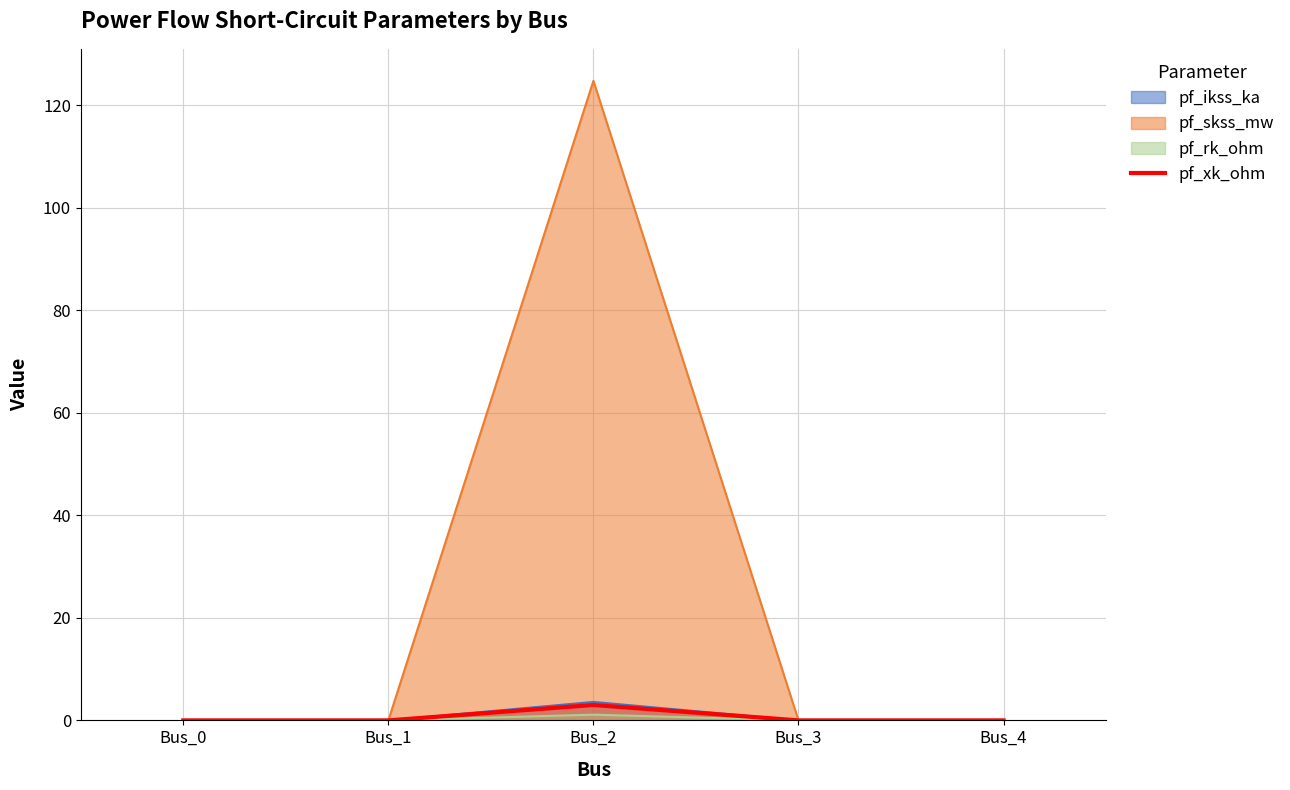

How many lines are shown in the chart?

4